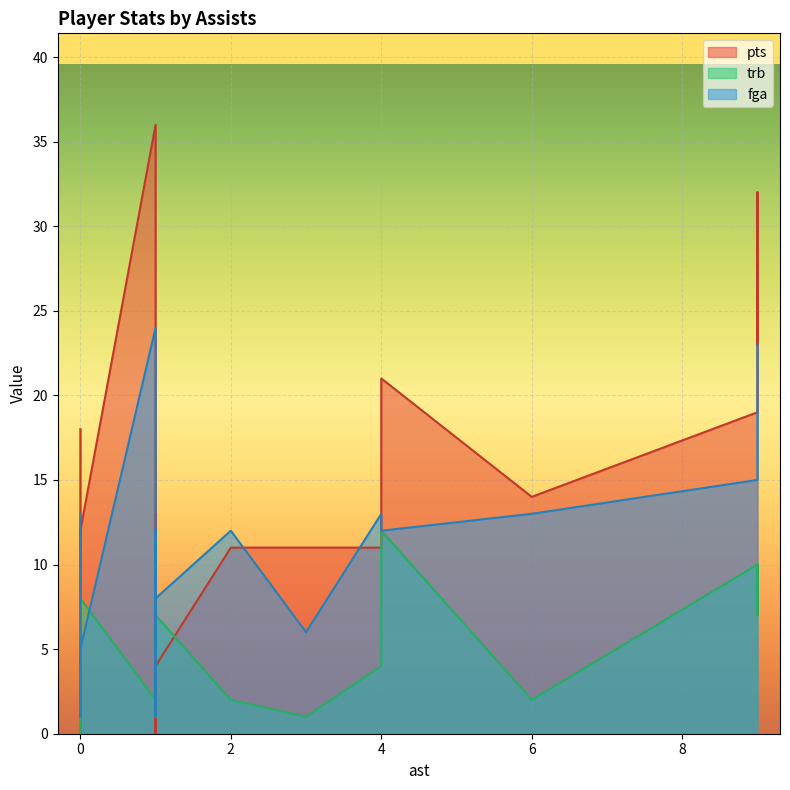

At 0, list the series in order from smallest to largest.

trb, fga, pts